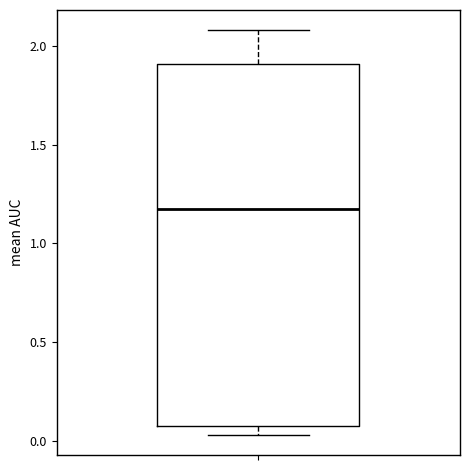

Where is the upper edge of the box on the y-axis? The values are not printed on the chart, so give them approximately, as read against the axis.

1.90